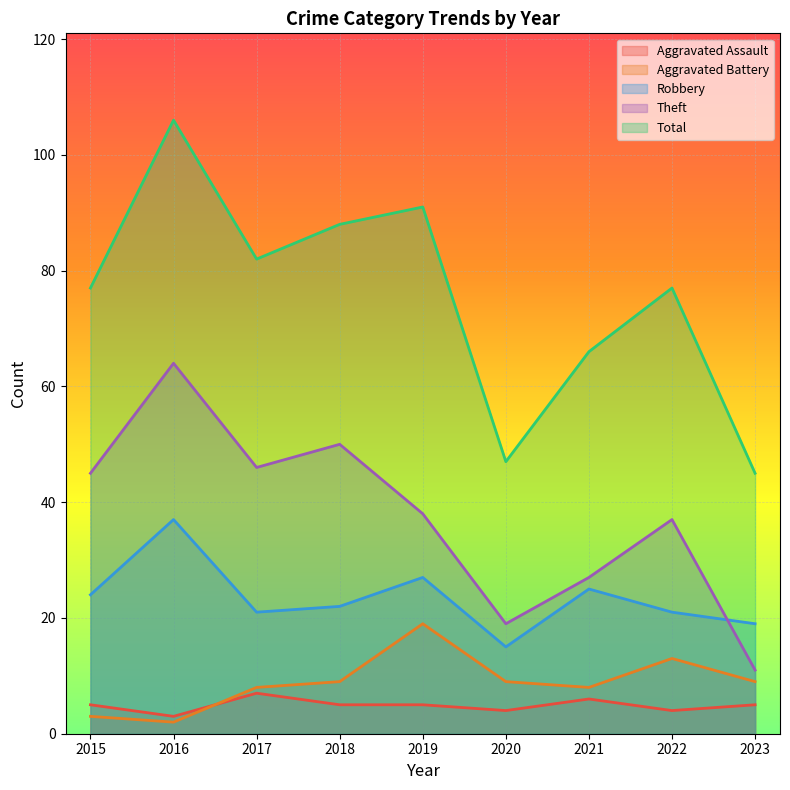

What is the difference between the Aggravated Assault values at 2016 and 2015?

2